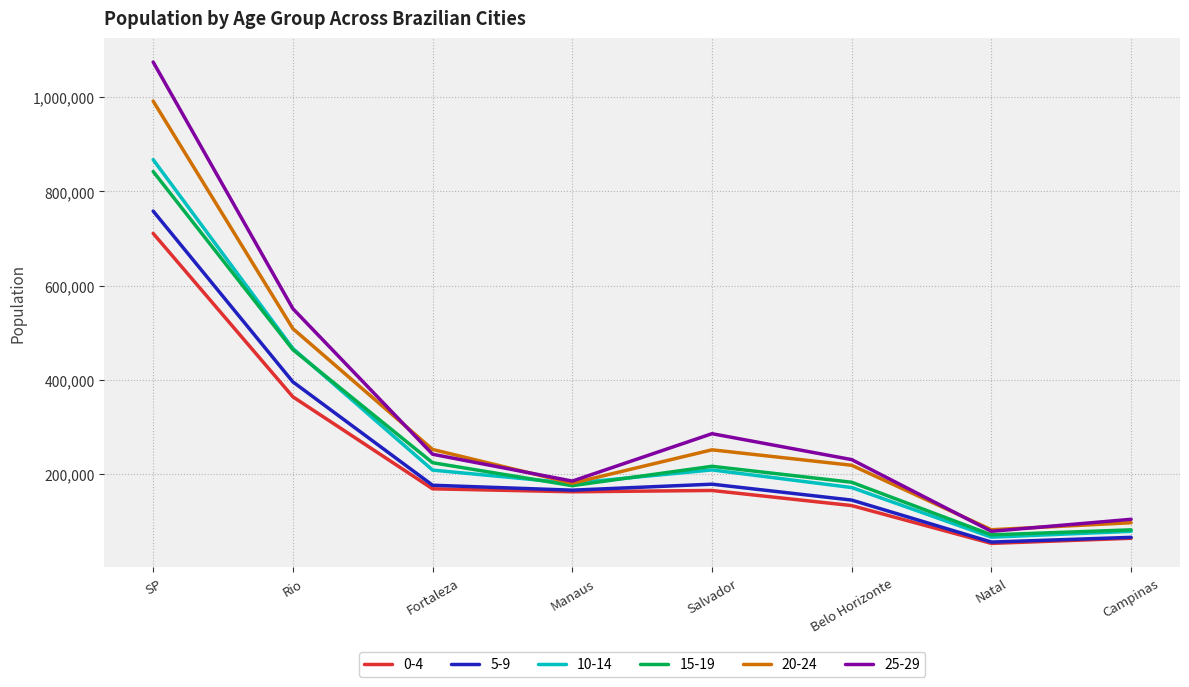

What is the maximum value shown in the chart?

1074582